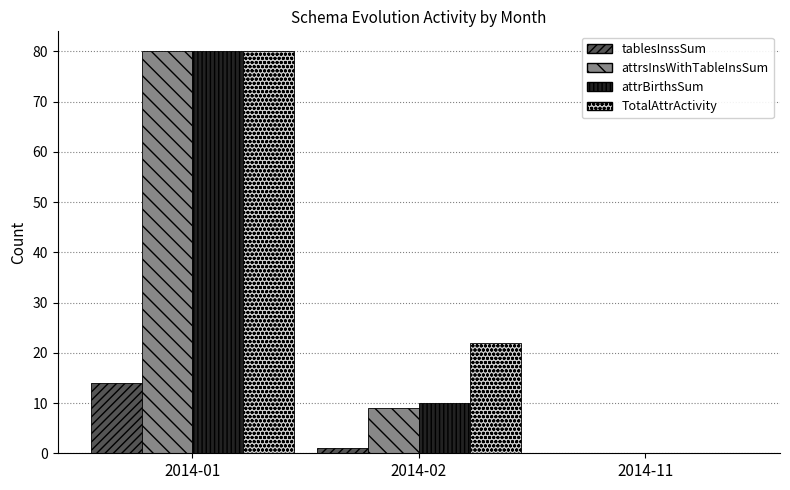

How many distinct data groups are displayed?

4